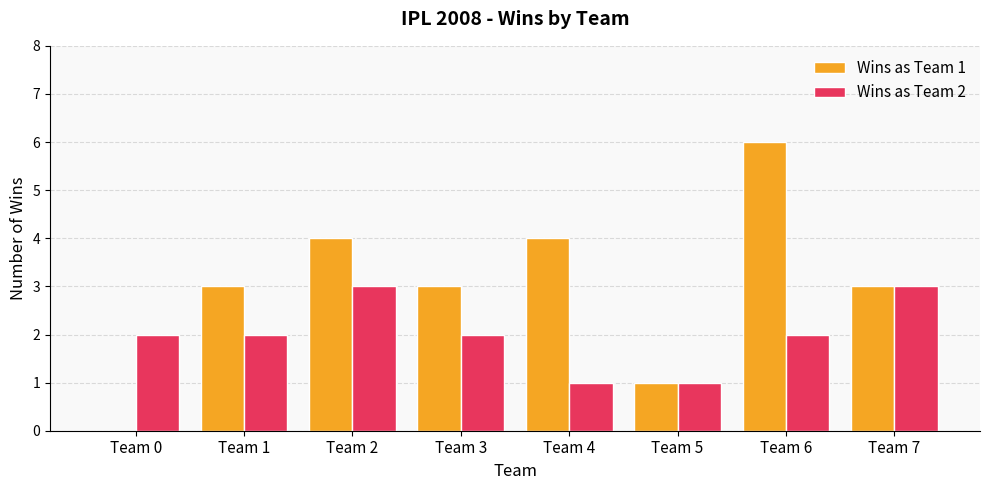

Reading right to left, extract all data points from this chart.

Wins as Team 1: Team 7=3	Team 6=6	Team 5=1	Team 4=4	Team 3=3	Team 2=4	Team 1=3	Team 0=0
Wins as Team 2: Team 7=3	Team 6=2	Team 5=1	Team 4=1	Team 3=2	Team 2=3	Team 1=2	Team 0=2